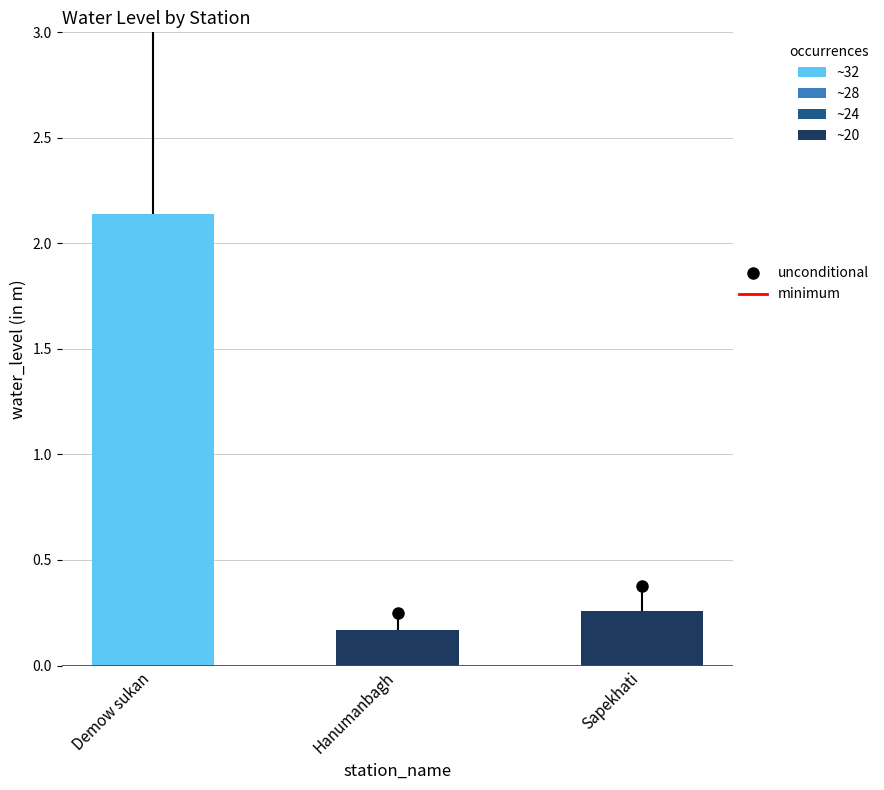

What is the difference between the maximum and minimum values?

2.0